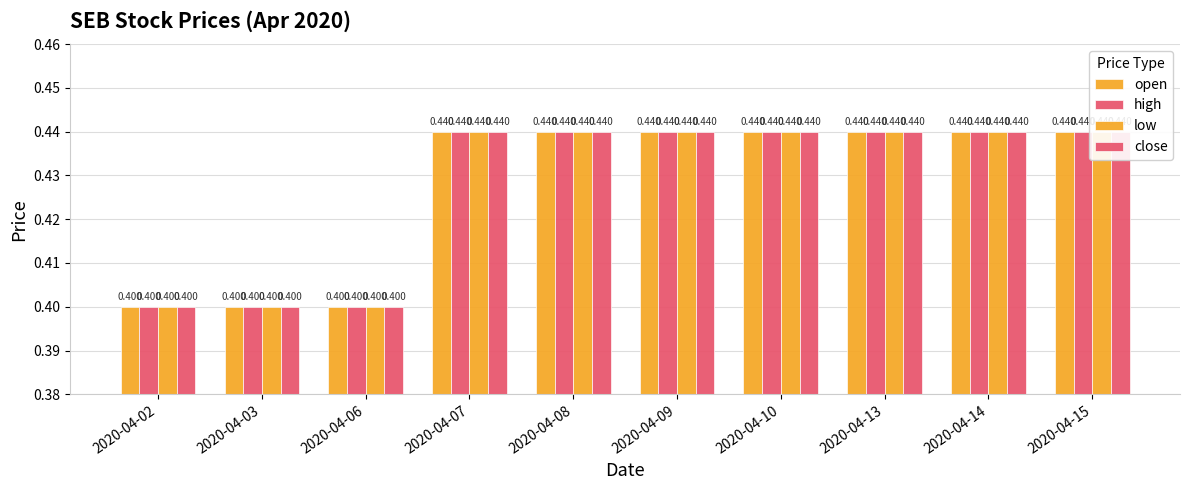

How many low values are between 0 and 1?

10